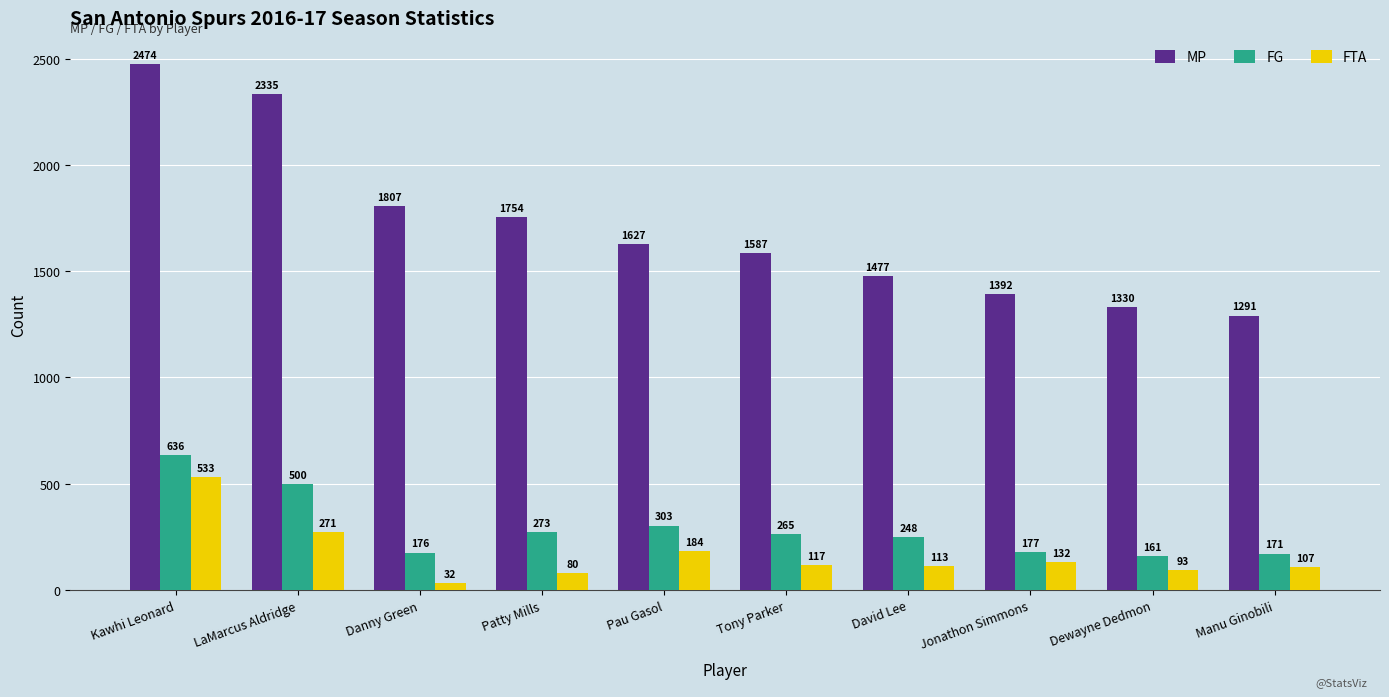

How many series are shown in this chart?

3